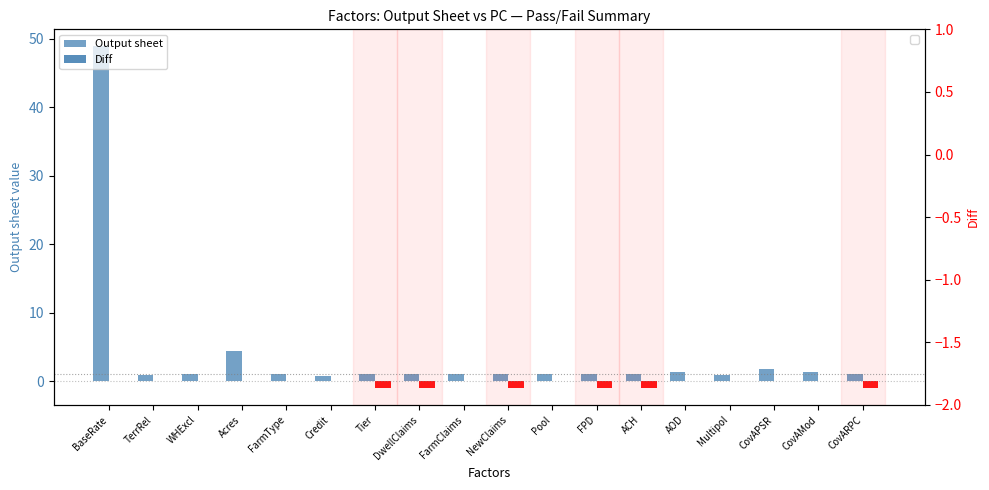

Is it true that Output sheet equals 0.2 at FPD?

False